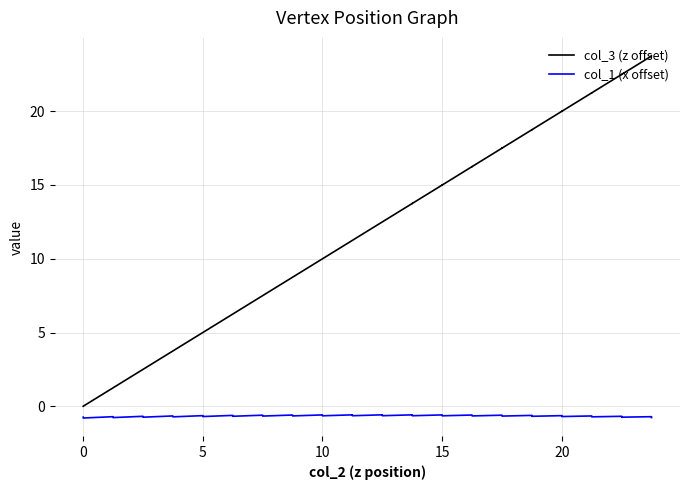

How many values in the col_3 (z offset) series exceed 12?

20